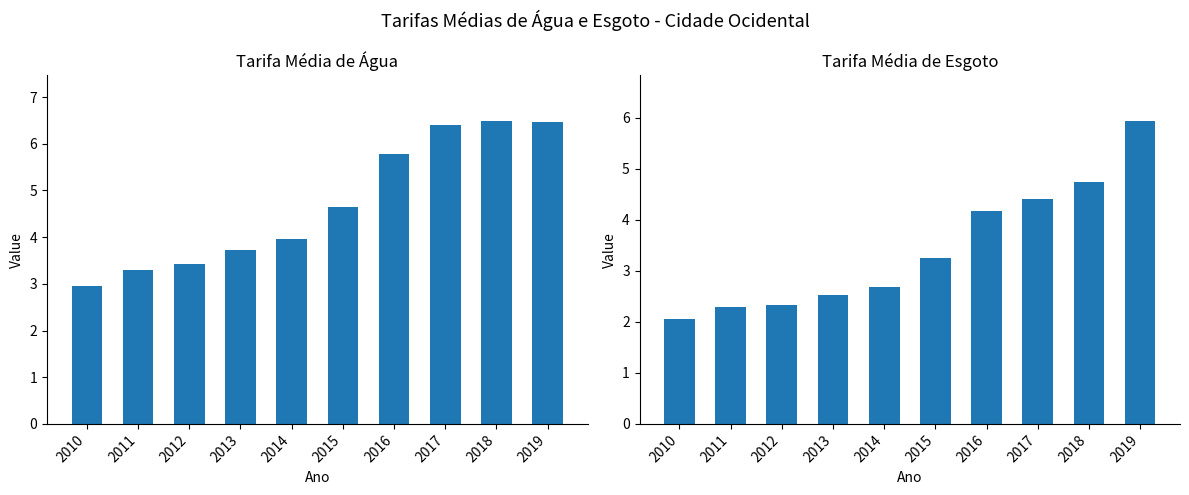

What is the value of the Tarifa_media_agua bar at the 5th from the left?

4.0